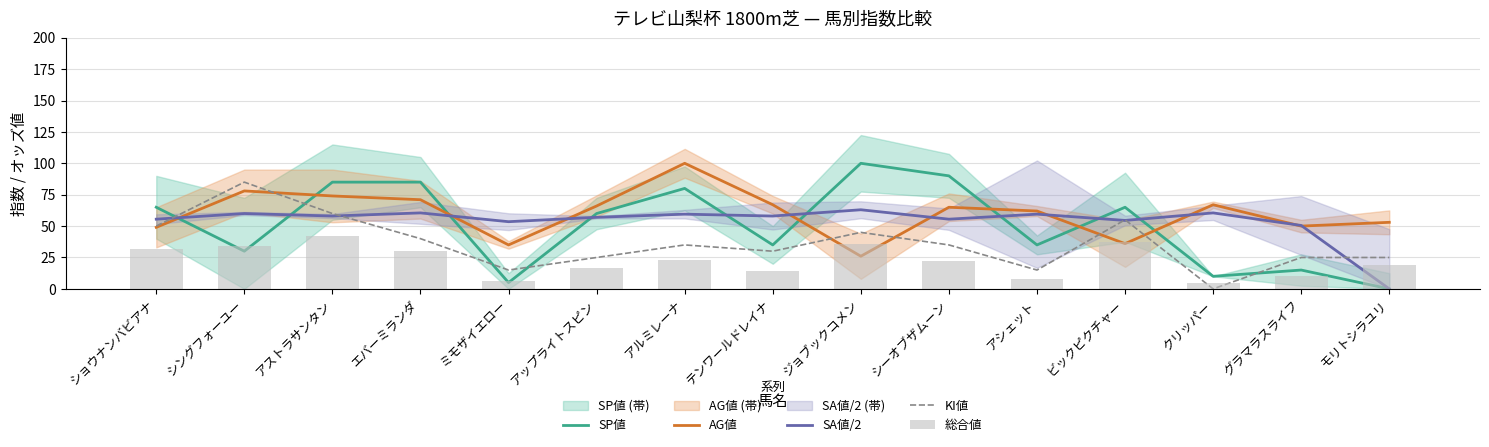

The SA値/2 series shows 63.0 at ジョブックコメン. True or false?

True